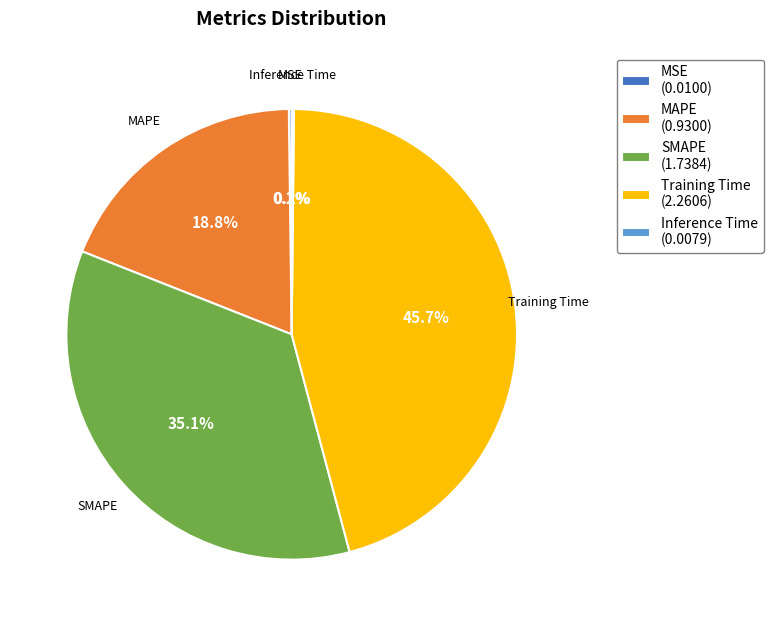

Between SMAPE (1.7384) and Training Time (2.2606), which is larger?

Training Time (2.2606)